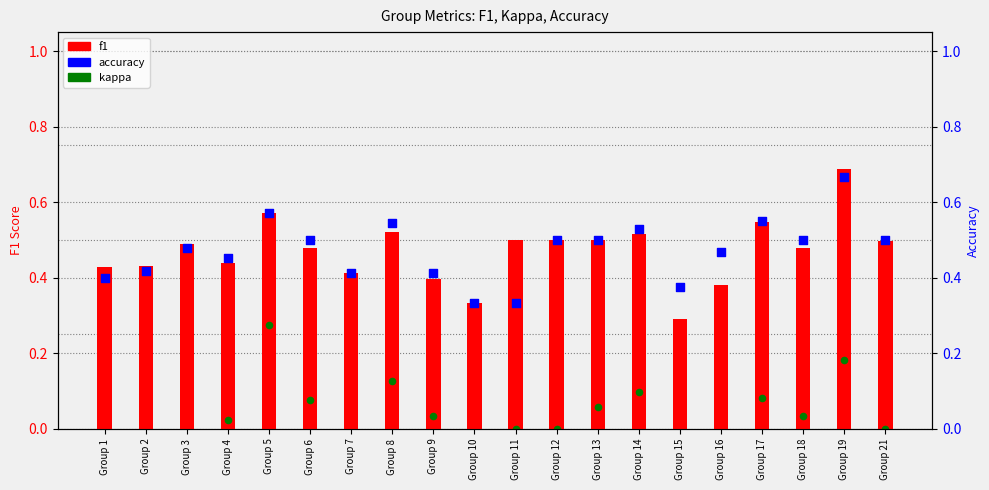

Which series contains the highest Y value?

f1